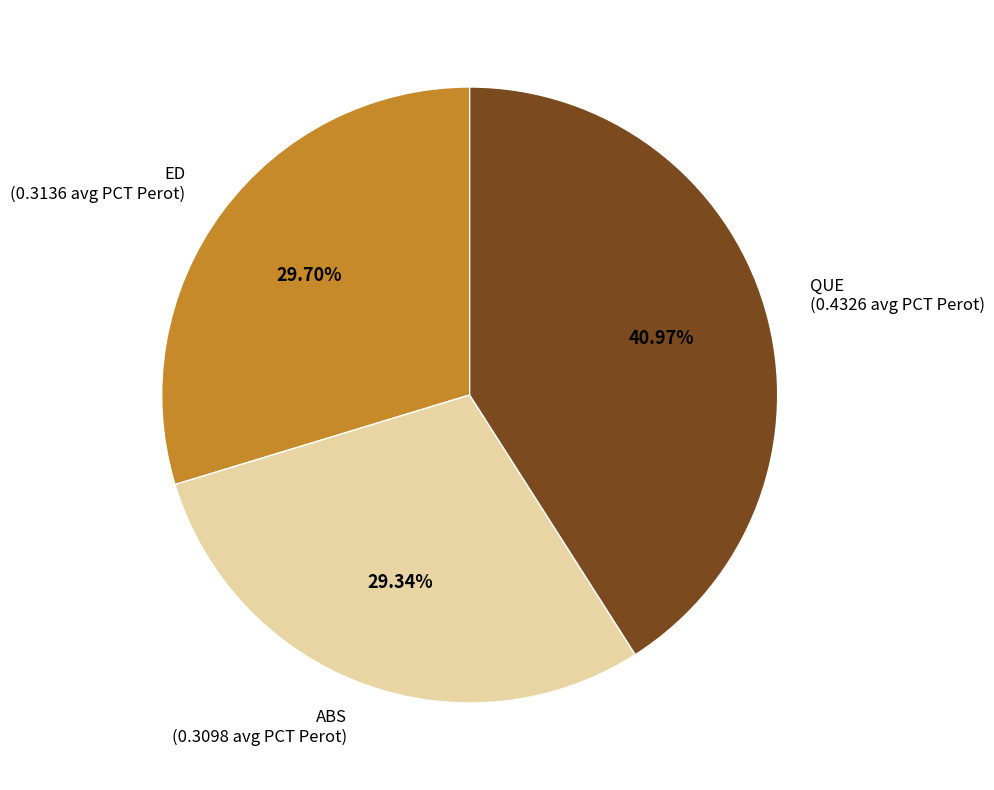

Does any single category account for the majority?

No